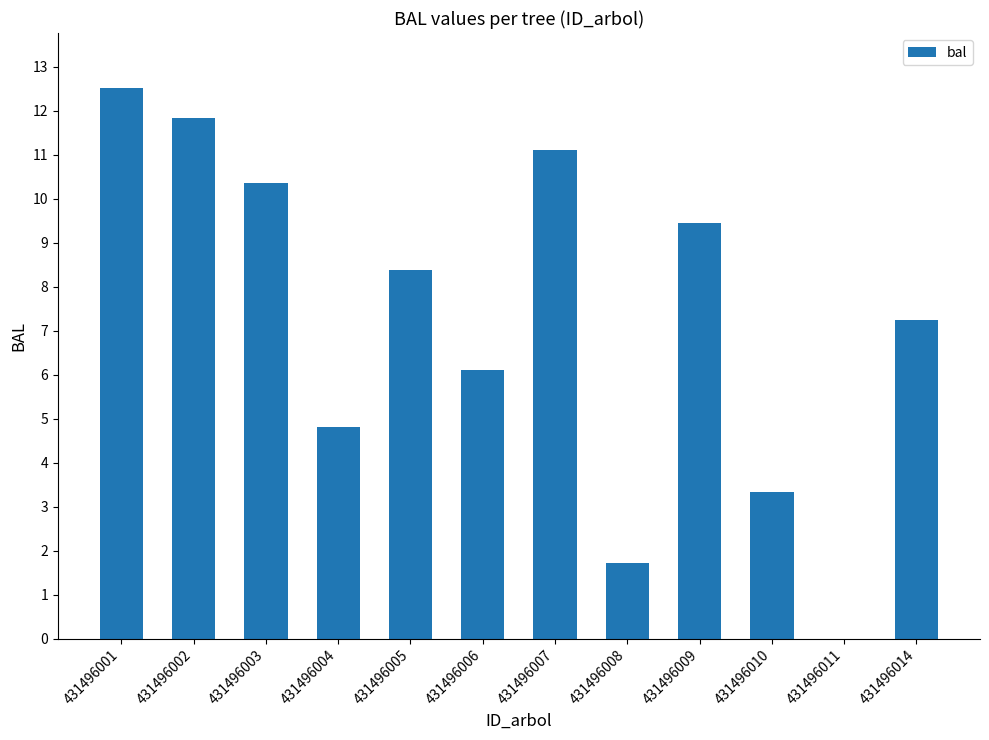

How many series are shown in this chart?

1